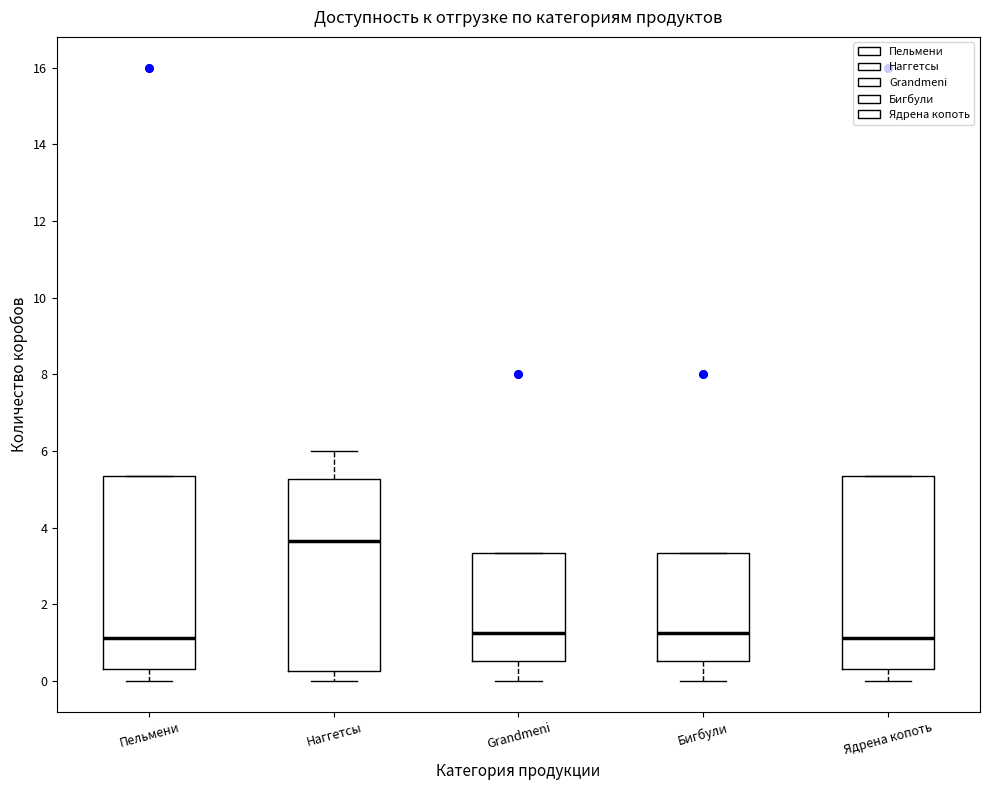

Where is the lower edge of the box for Бигбули on the y-axis? The values are not printed on the chart, so give them approximately, as read against the axis.

0.6